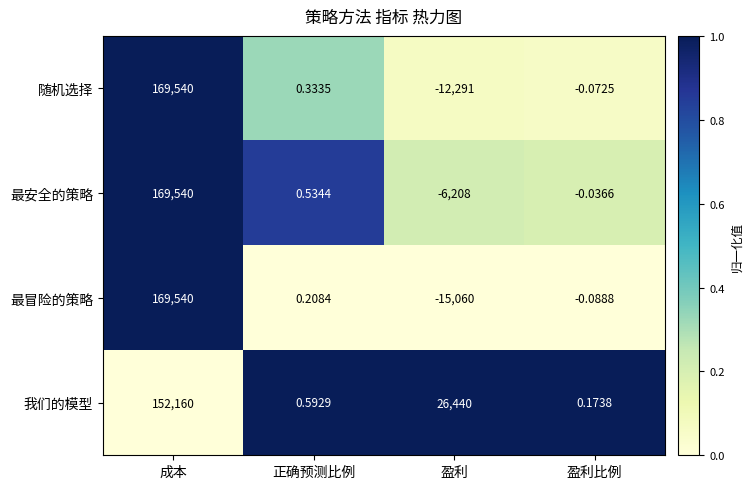

Which series has the widest spread of values?

最冒险的策略